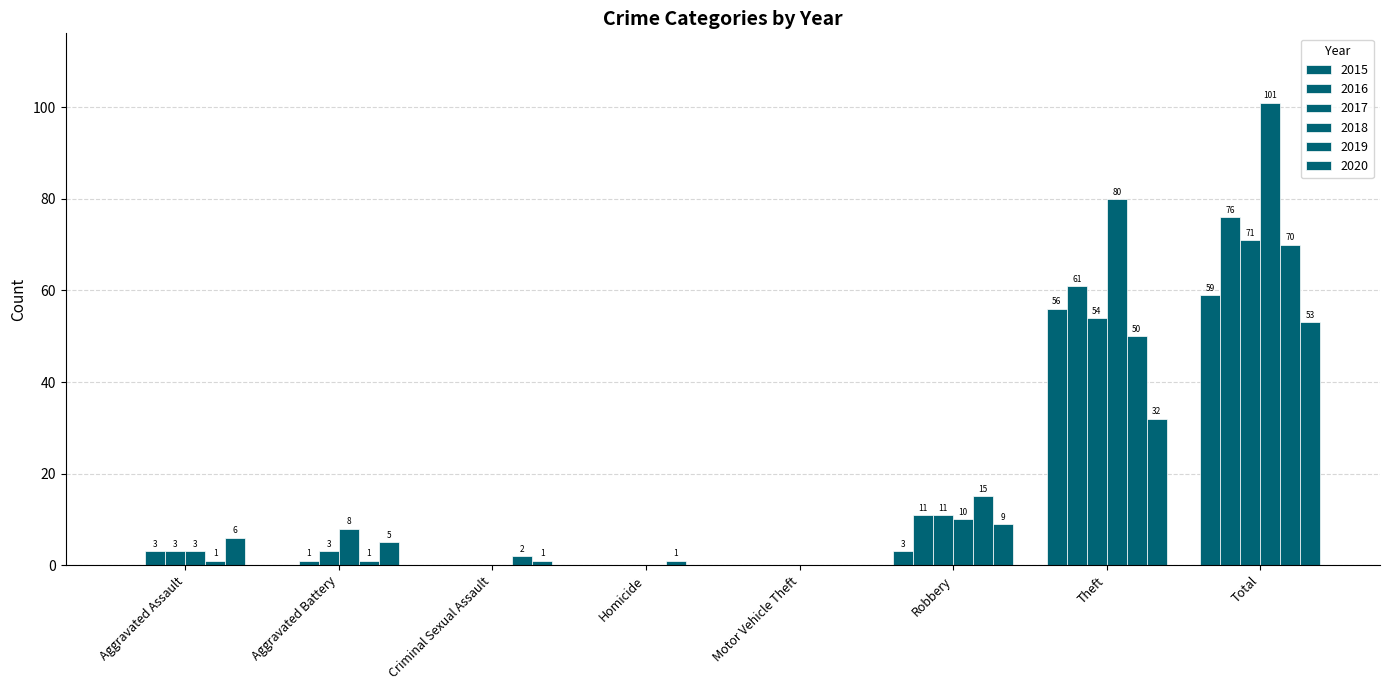

How many data points does each series have?

8